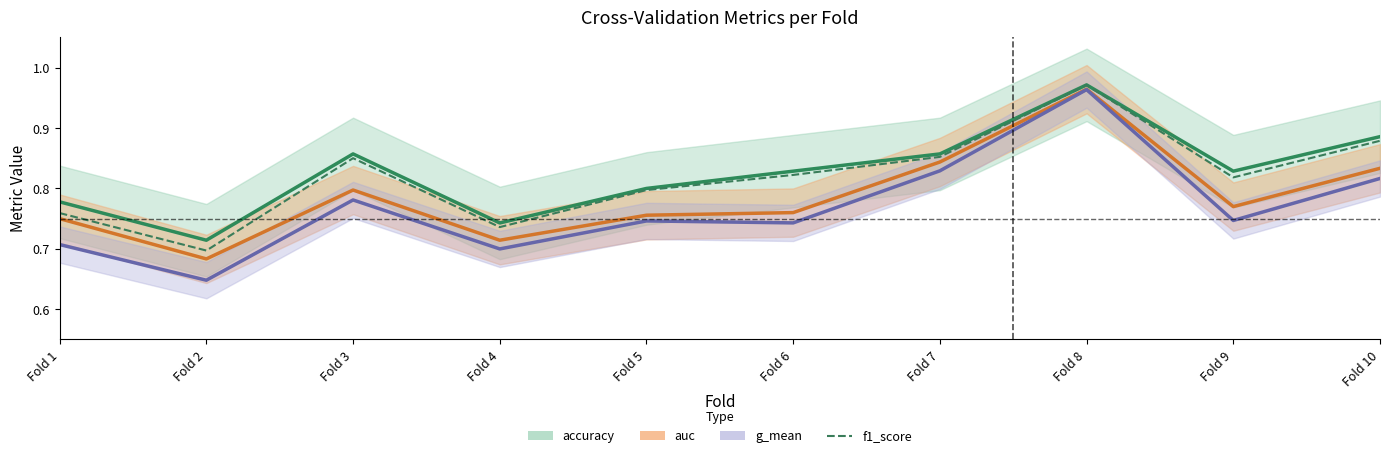

What is the difference between the second highest and second lowest values?

0.1